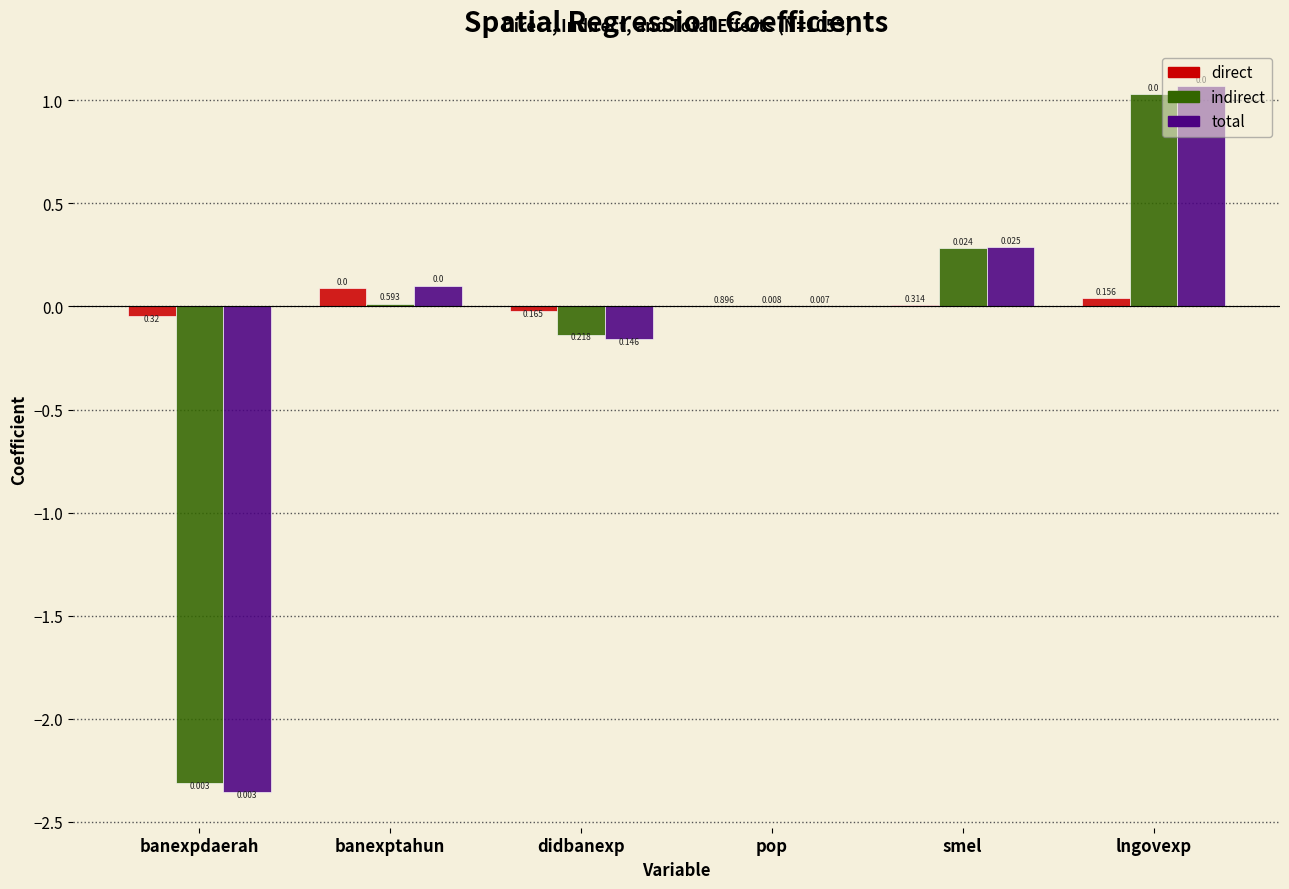

At which category is the sum across all series the highest?

lngovexp